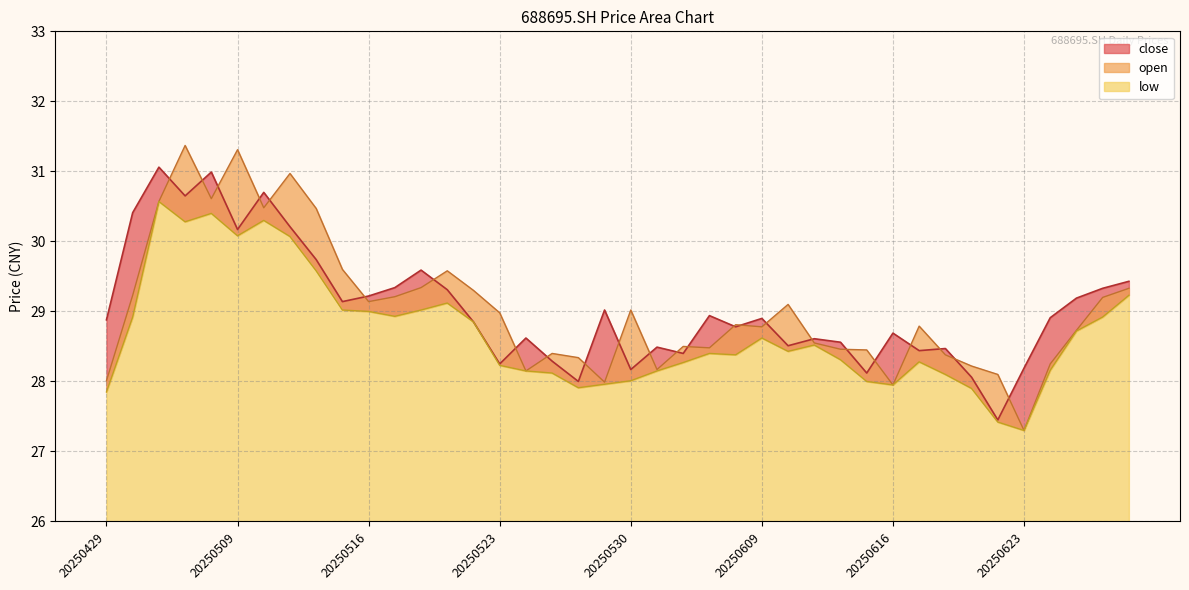

Is the value of close at 20250430 greater than the value of low at 20250616?

Yes